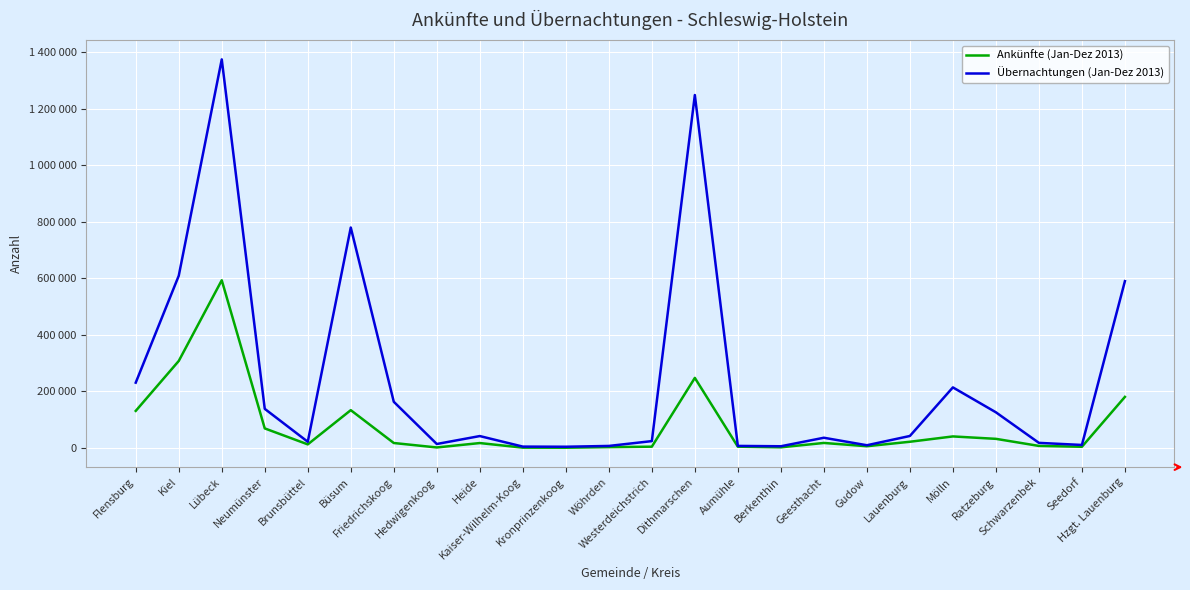

Rank the categories by Ankünfte (Jan-Dez 2013) value from lowest to highest.

Kronprinzenkoog, Kaiser-Wilhelm-Koog, Hedwigenkoog, Berkenthin, Wöhrden, Seedorf, Aumühle, Westerdeichstrich, Gudow, Schwarzenbek, Brunsbüttel, Heide, Friedrichskoog, Geesthacht, Lauenburg, Ratzeburg, Mölln, Neumünster, Flensburg, Büsum, Hzgt. Lauenburg, Dithmarschen, Kiel, Lübeck